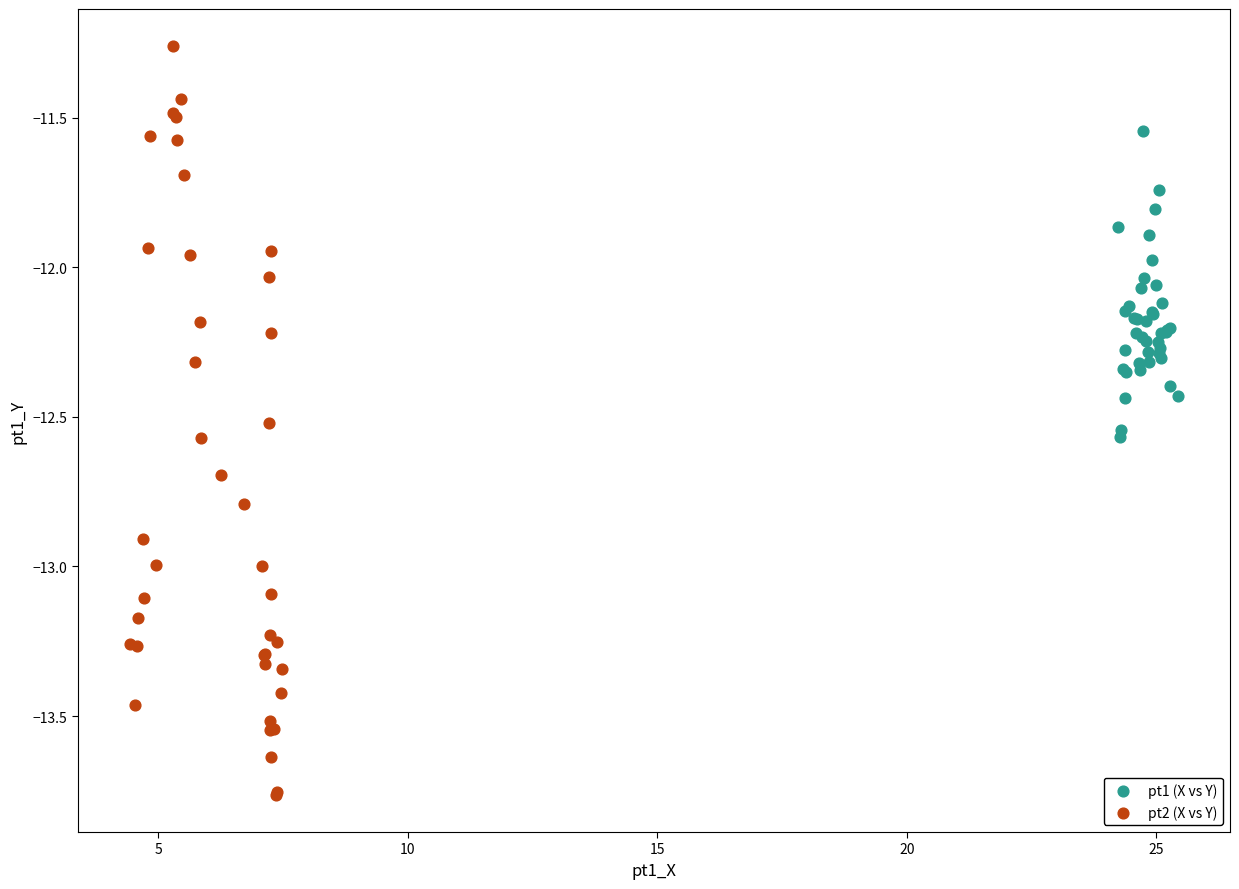

Which series reaches the minimum Y coordinate?

pt2 (X vs Y)